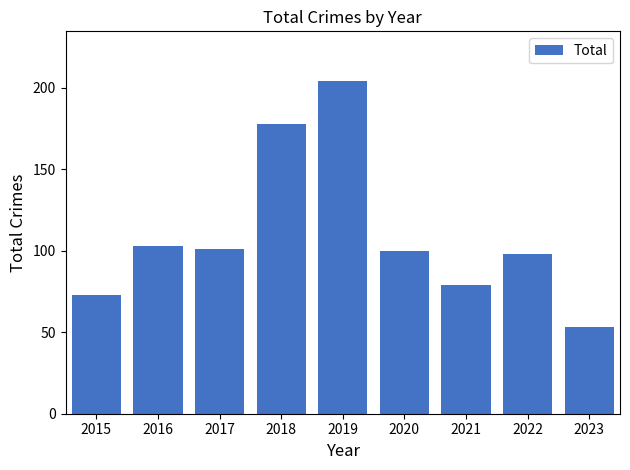

Count the number of categories in the chart.

9